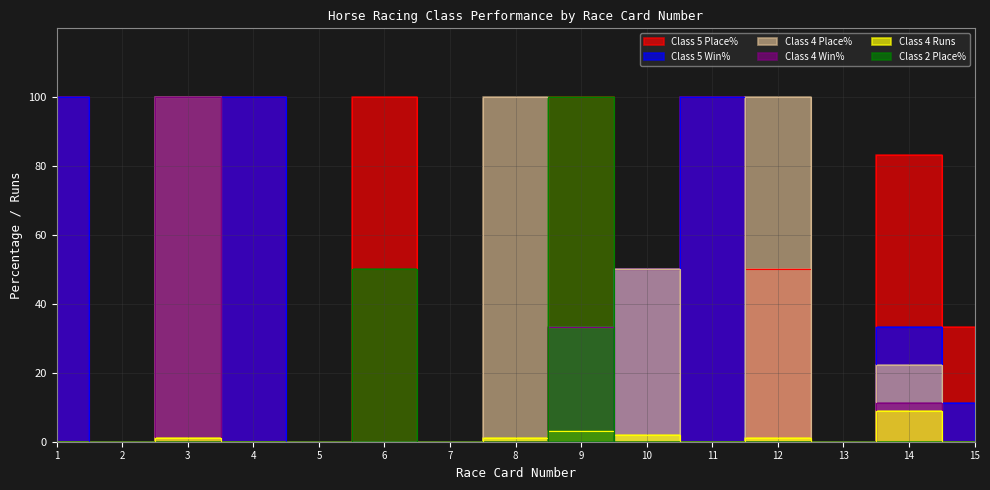

What is the greatest value displayed?

100.0